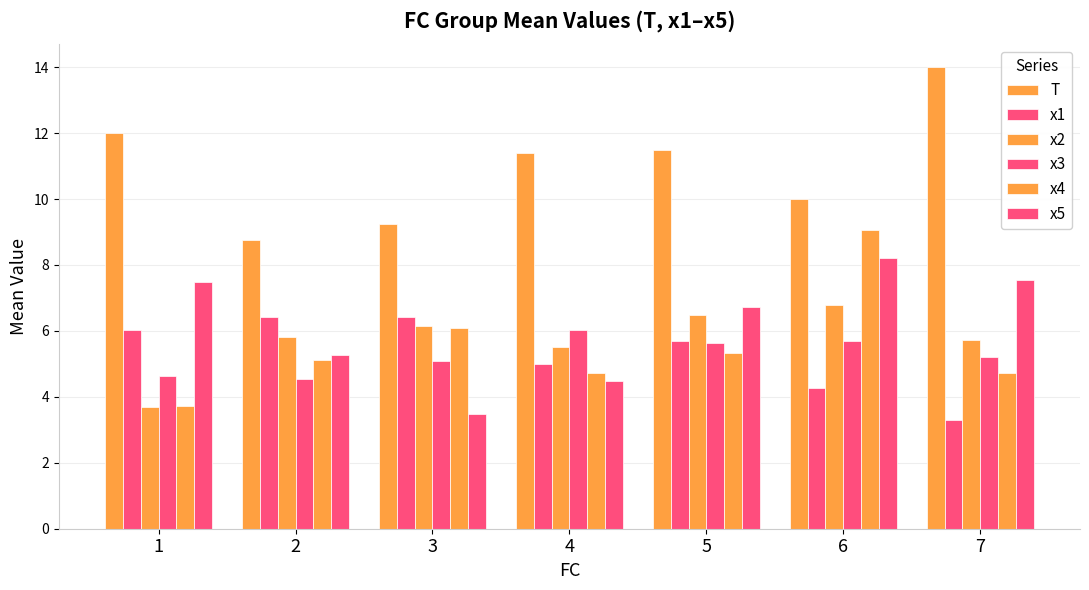

The T series shows 15.4 at 5. True or false?

False